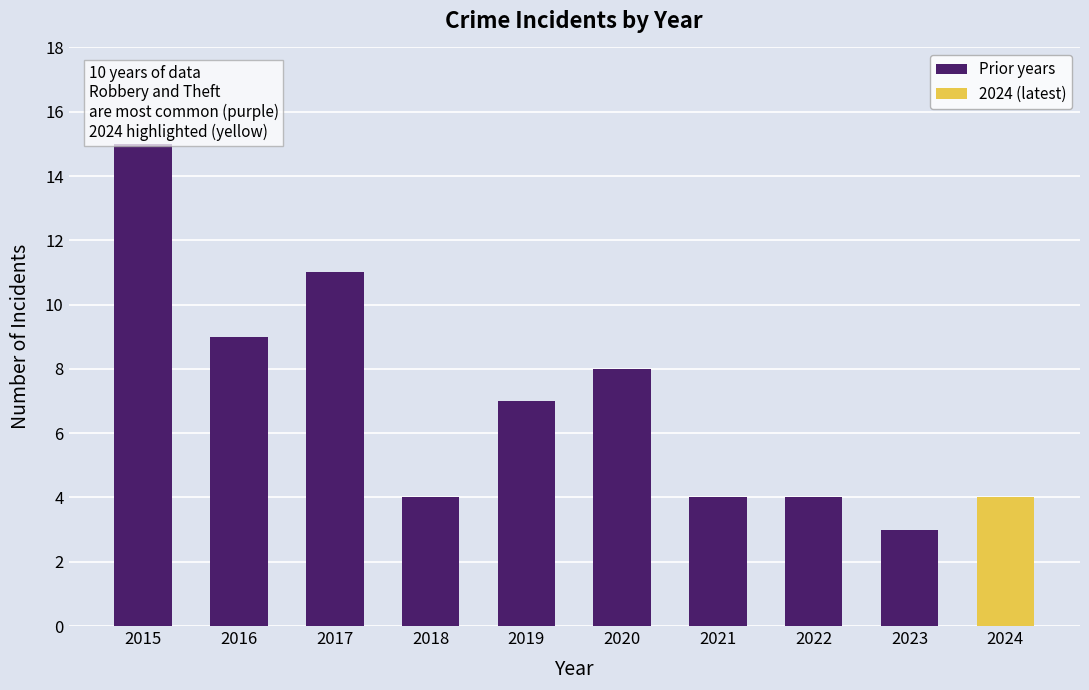

What is the difference between the values at 2019 and 2017?

4